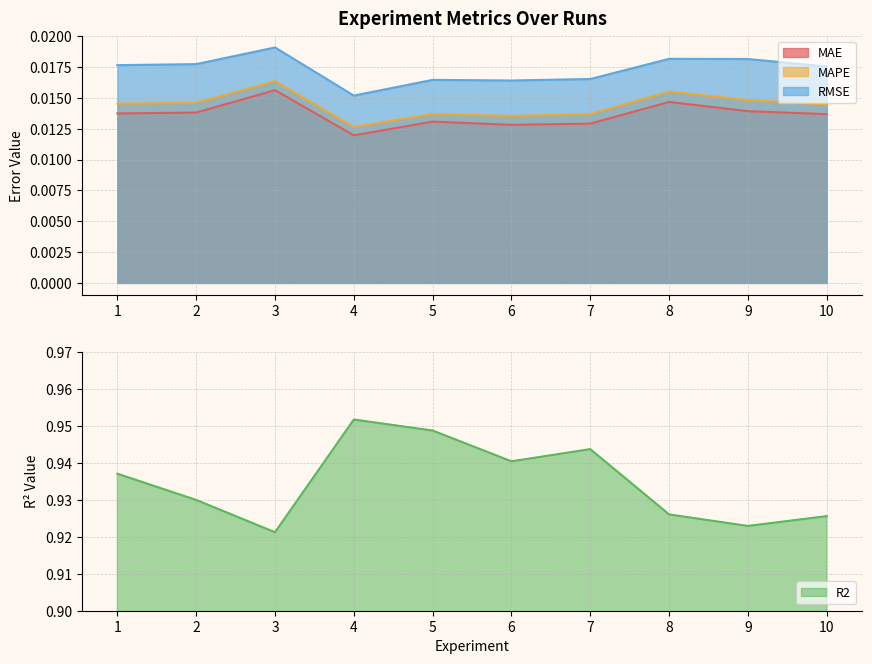

How many MAPE values are between 0 and 1?

10